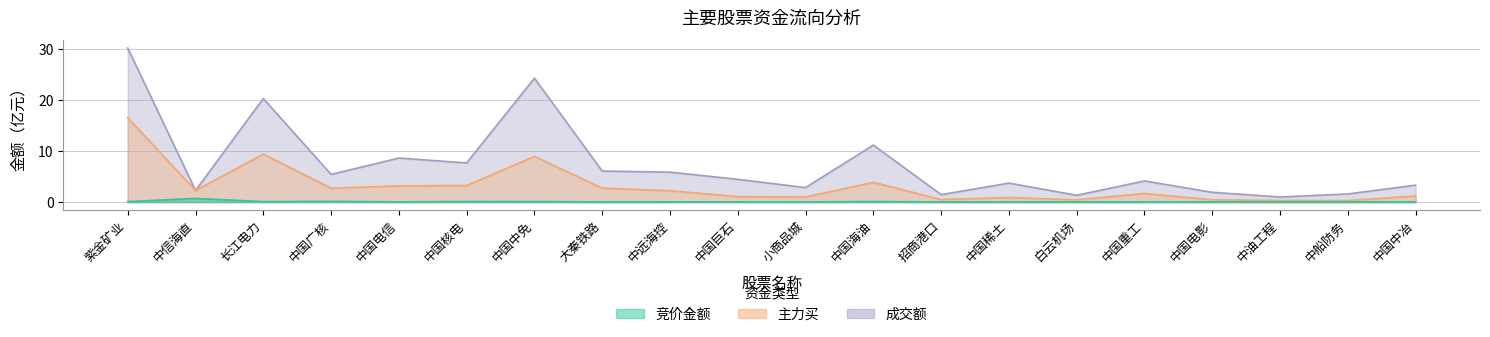

Which series has the largest total across all categories?

成交额